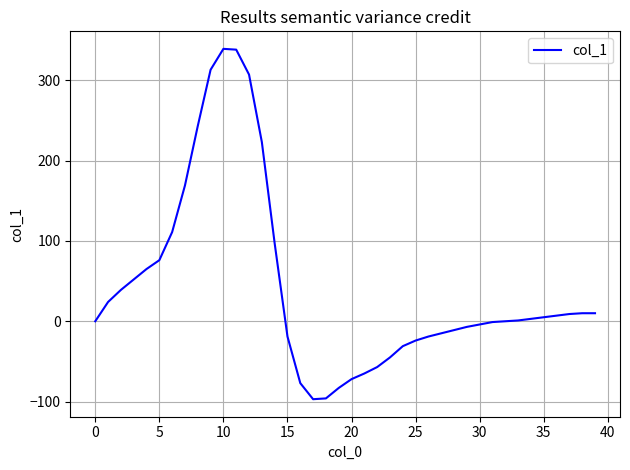

What is the greatest value displayed?

339